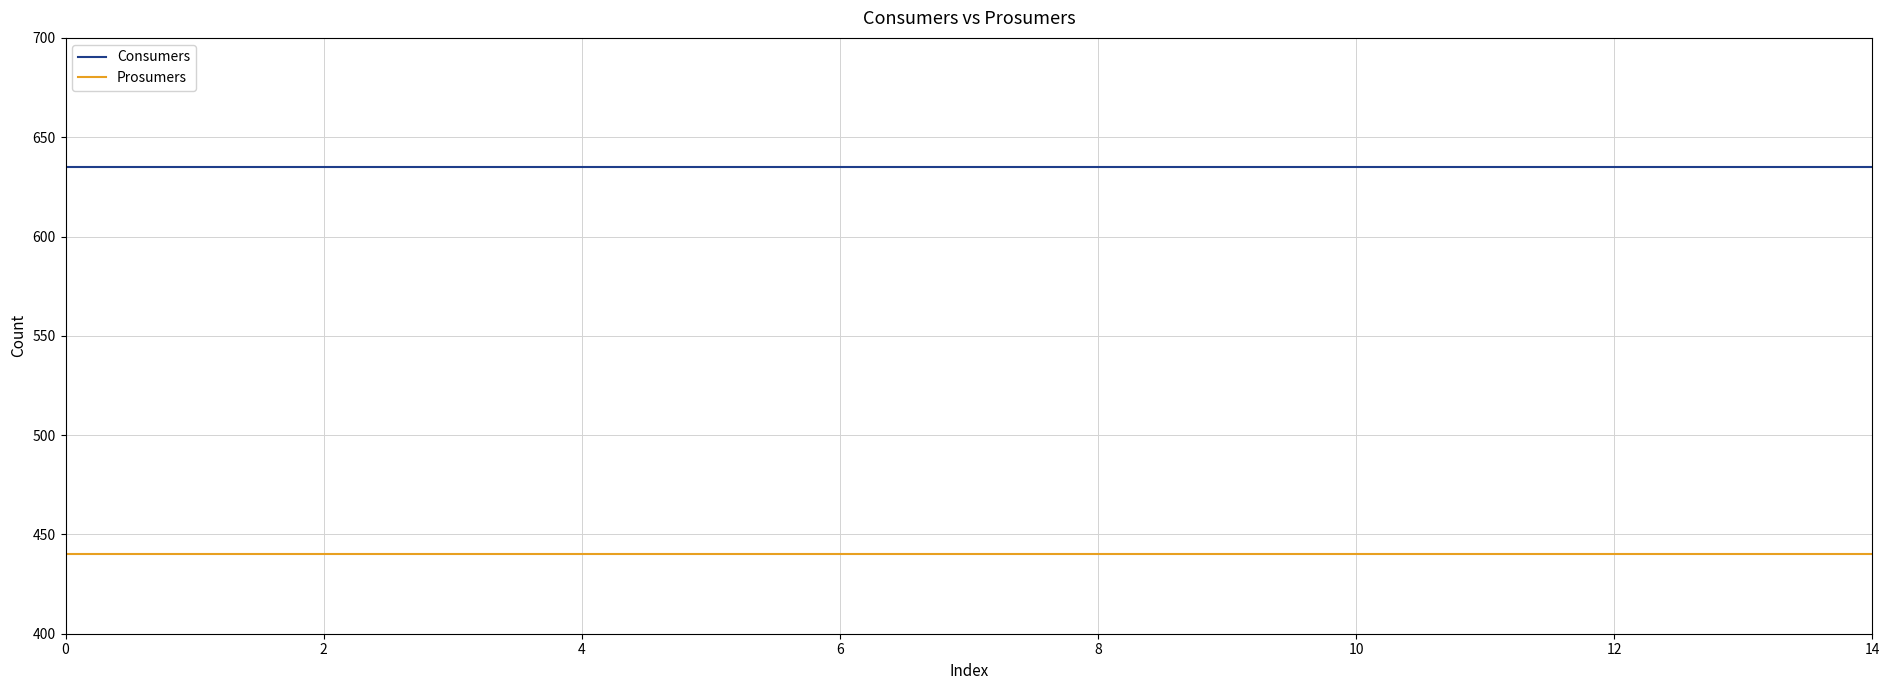

True or false: Prosumers and Consumers cross at least once.

False